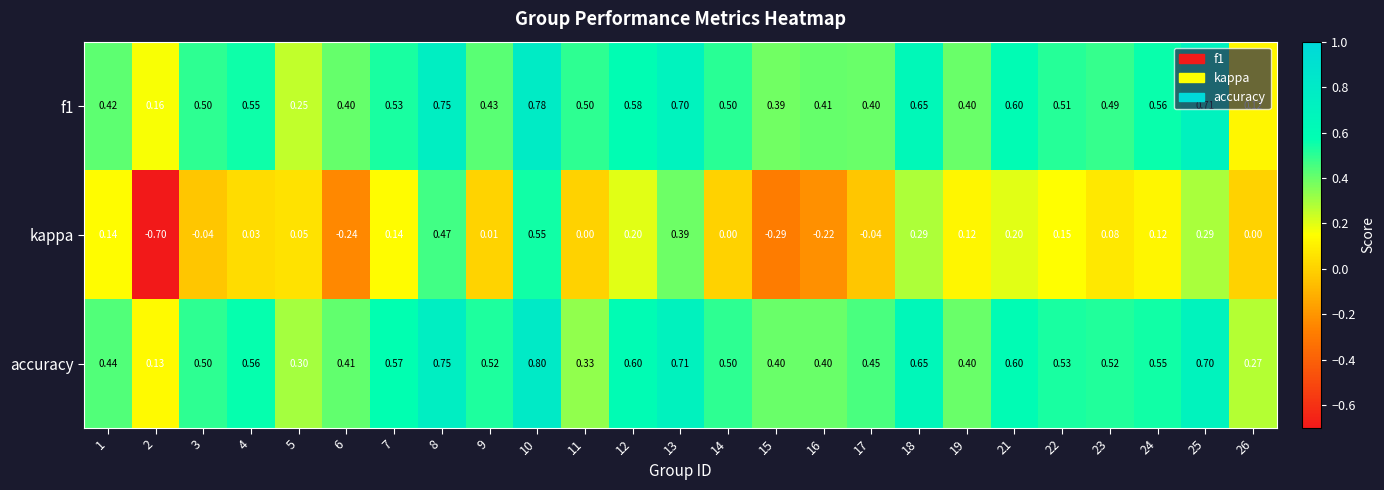

Which series has the largest range (max minus min)?

kappa